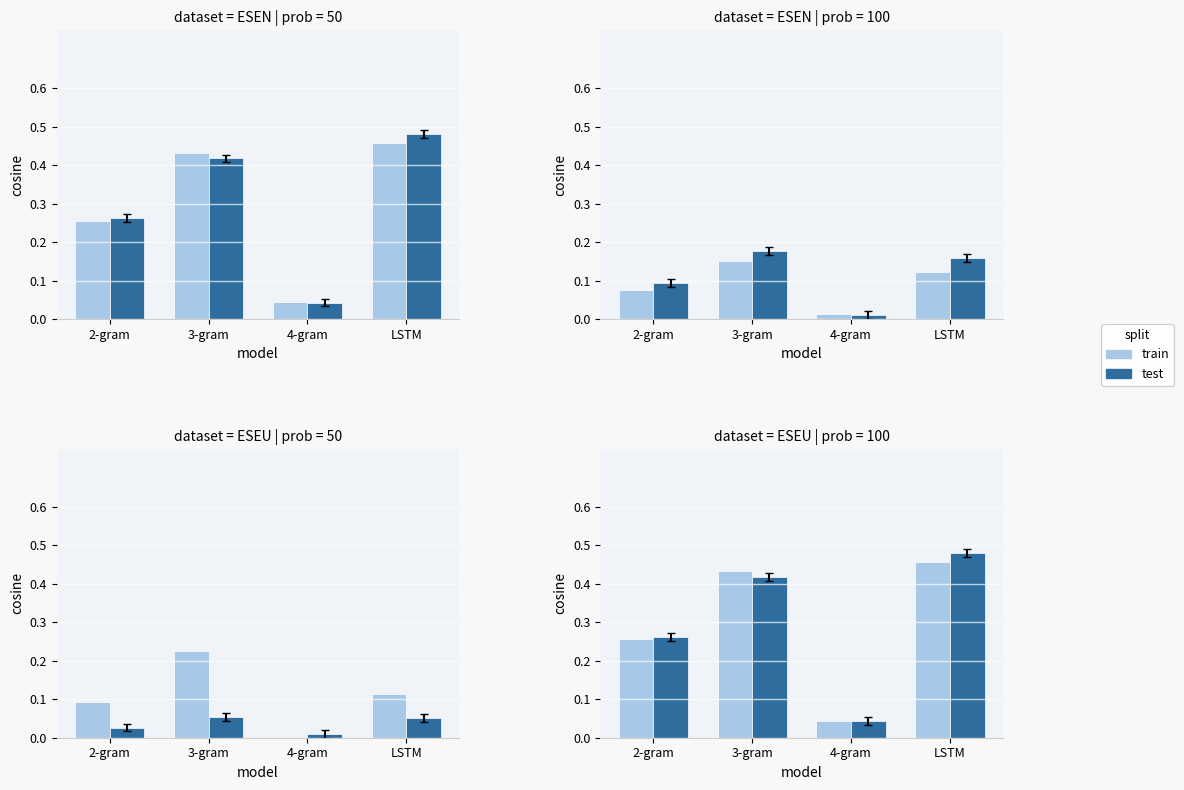

What is the label of the 4th bar from the left?

LSTM